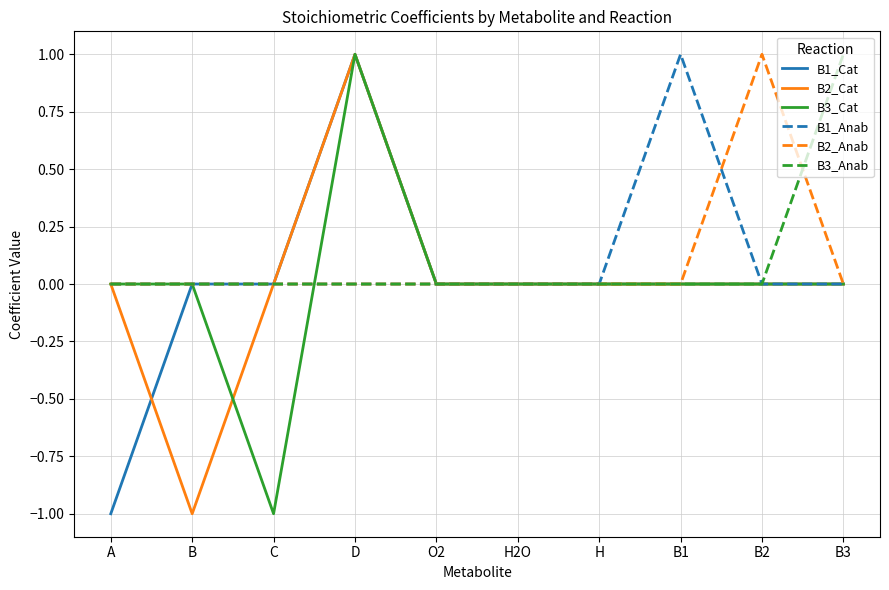

Is it true that B2_Anab equals 0 at A?

True